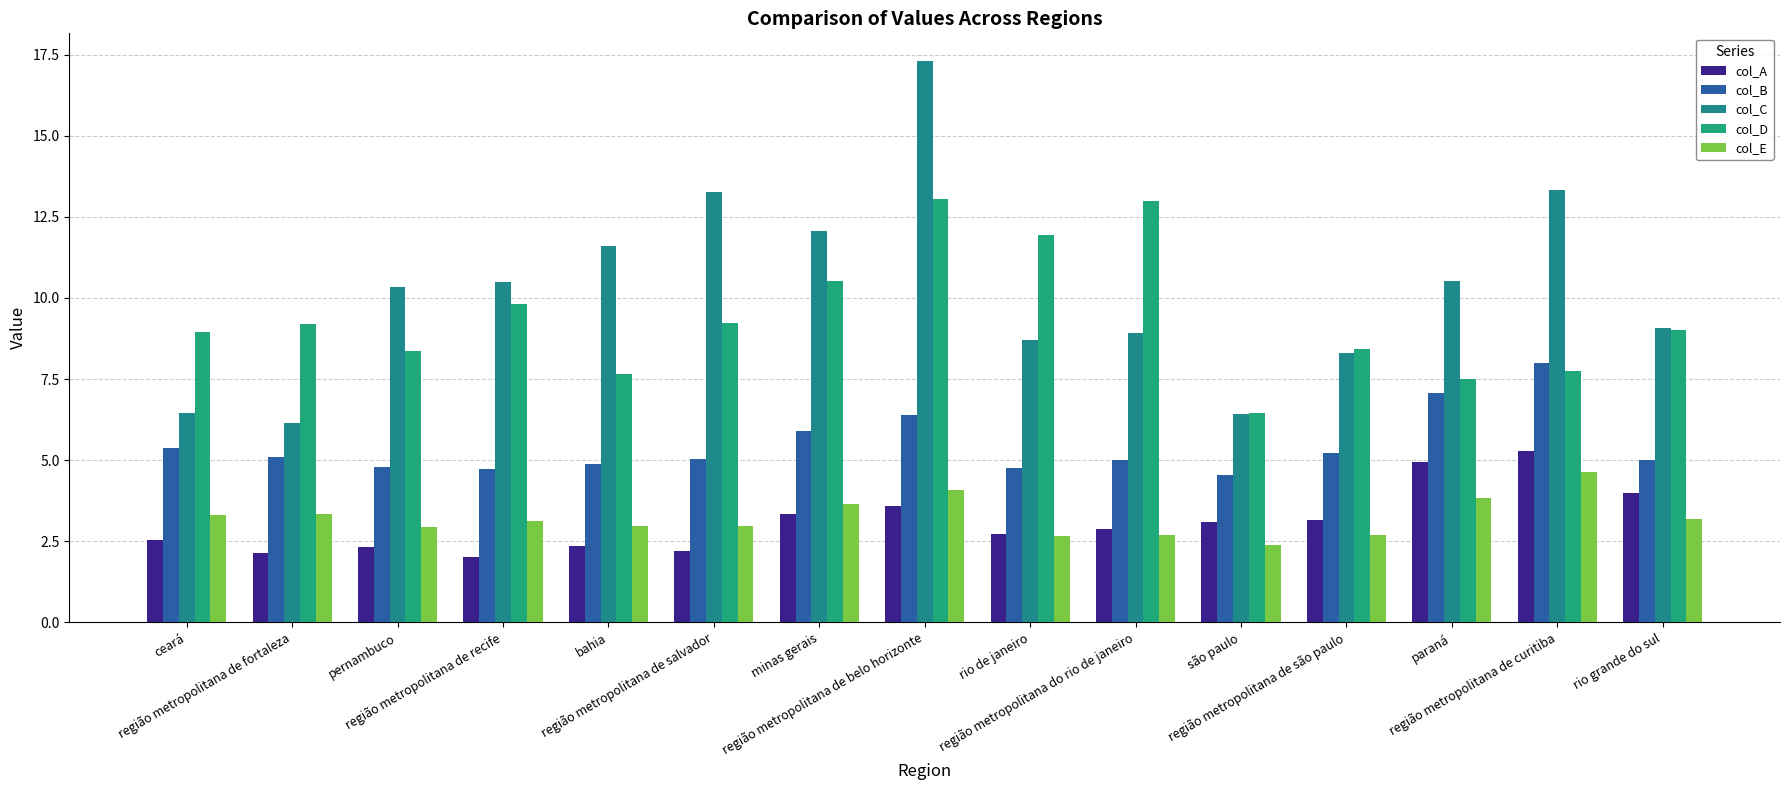

True or false: col_B has a value of 4.8 at rio de janeiro.

True